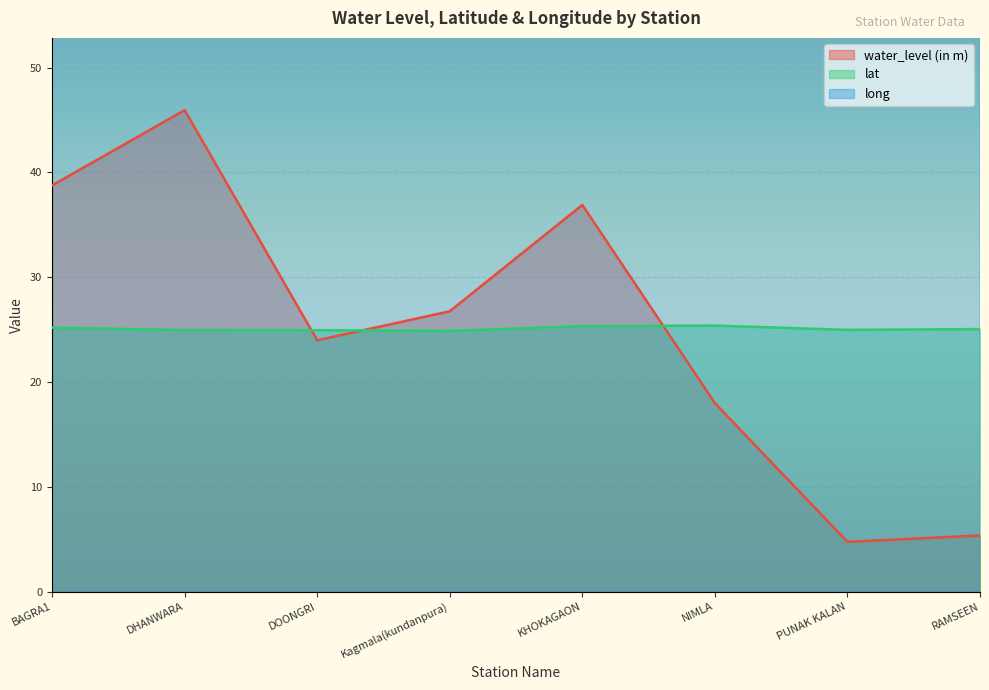

Is it true that lat equals 25.4 at NIMLA?

True